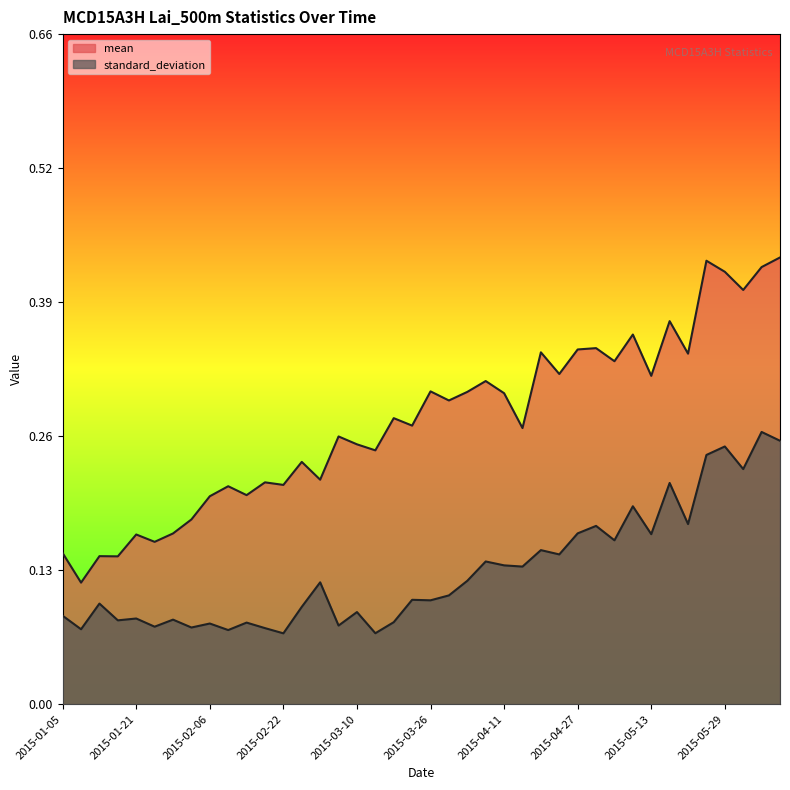

Where is mean nearest to the value 0?

2015-01-09